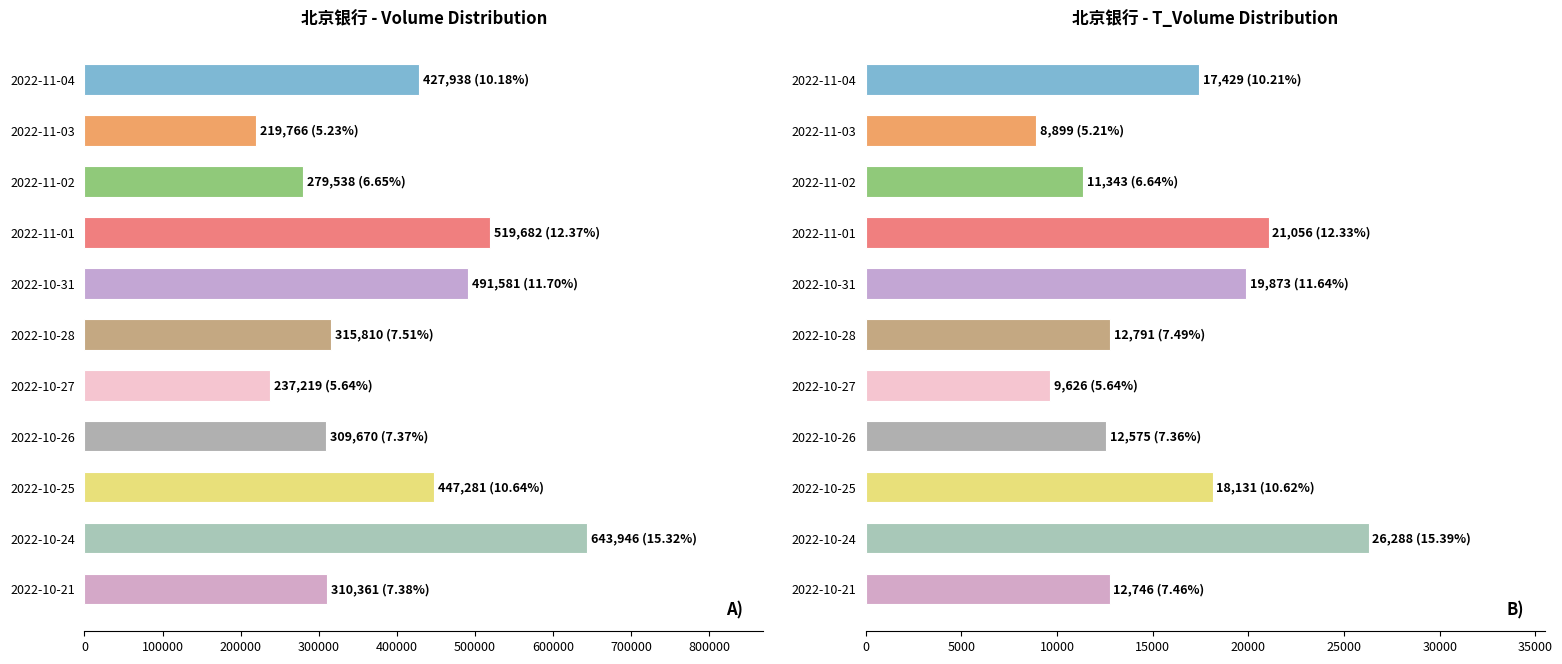

Are the bars grouped side by side (vs. stacked)?

No